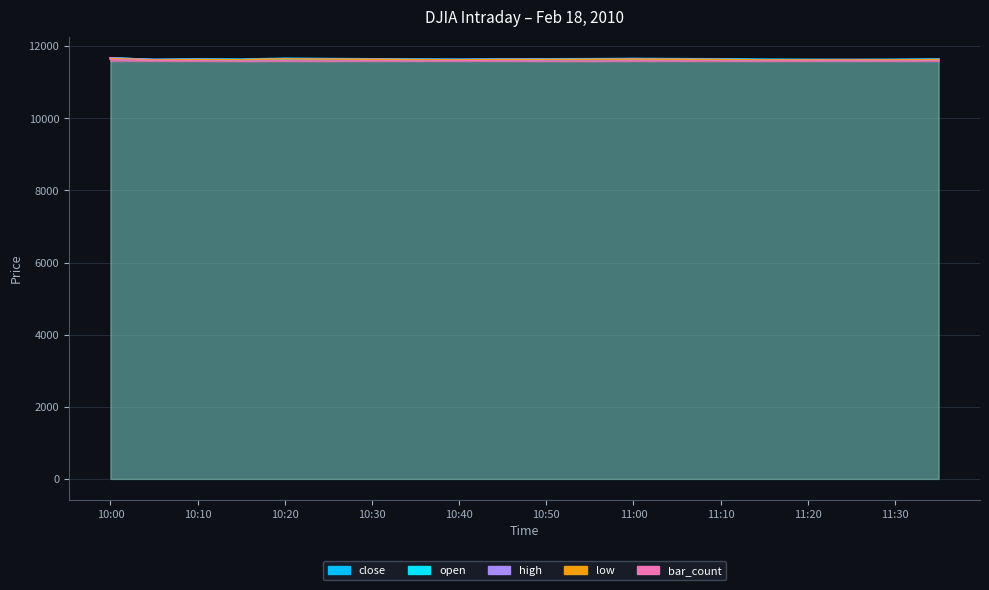

What is the difference between the maximum and minimum values in the close series?

42.0